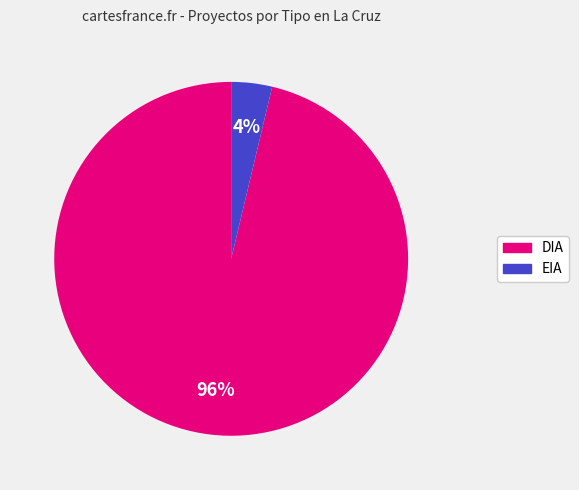

Which has a higher value, DIA or EIA?

DIA